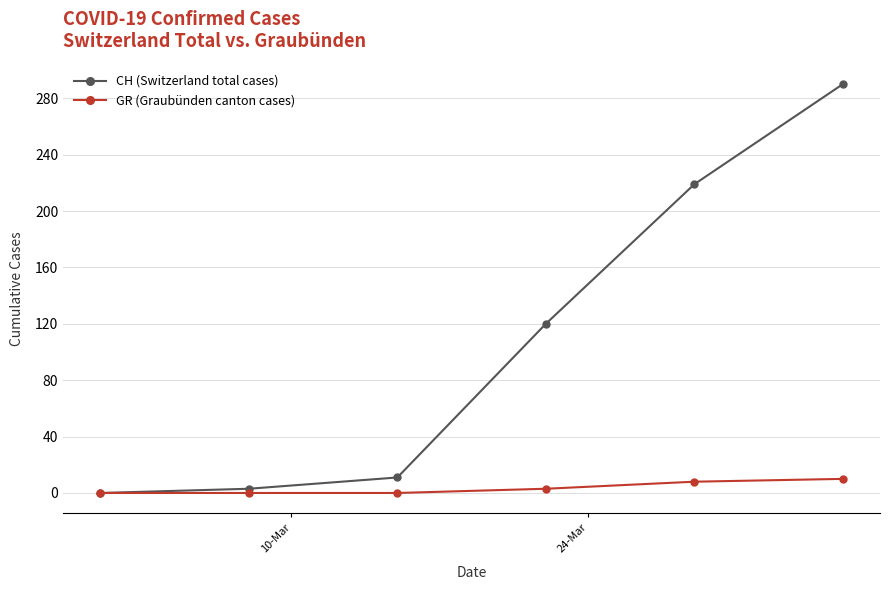

Which series has the largest total across all categories?

CH (Switzerland total cases)